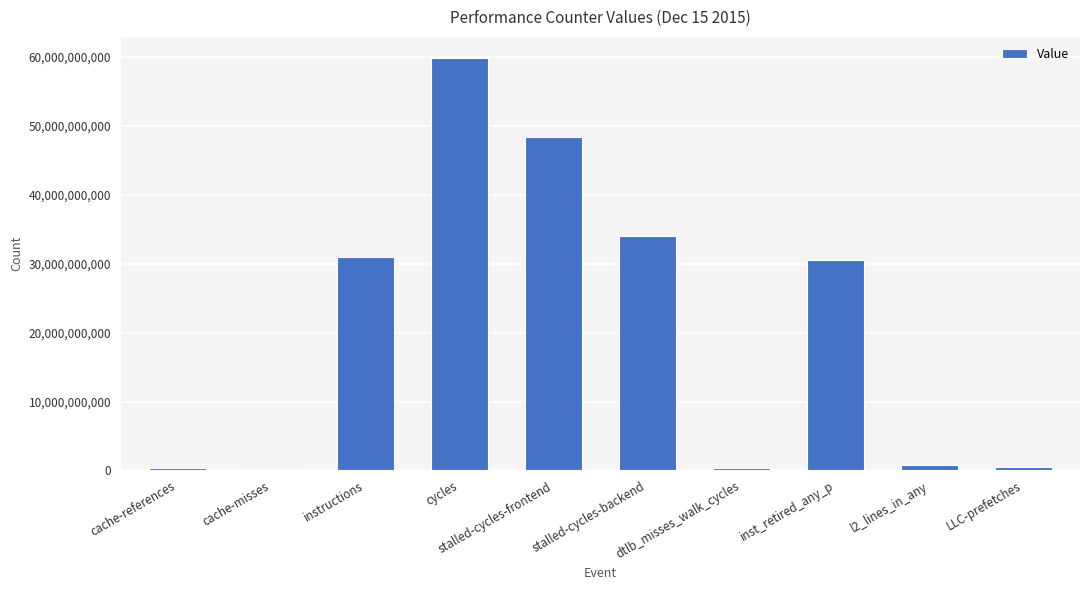

How many data points does each series have?

10